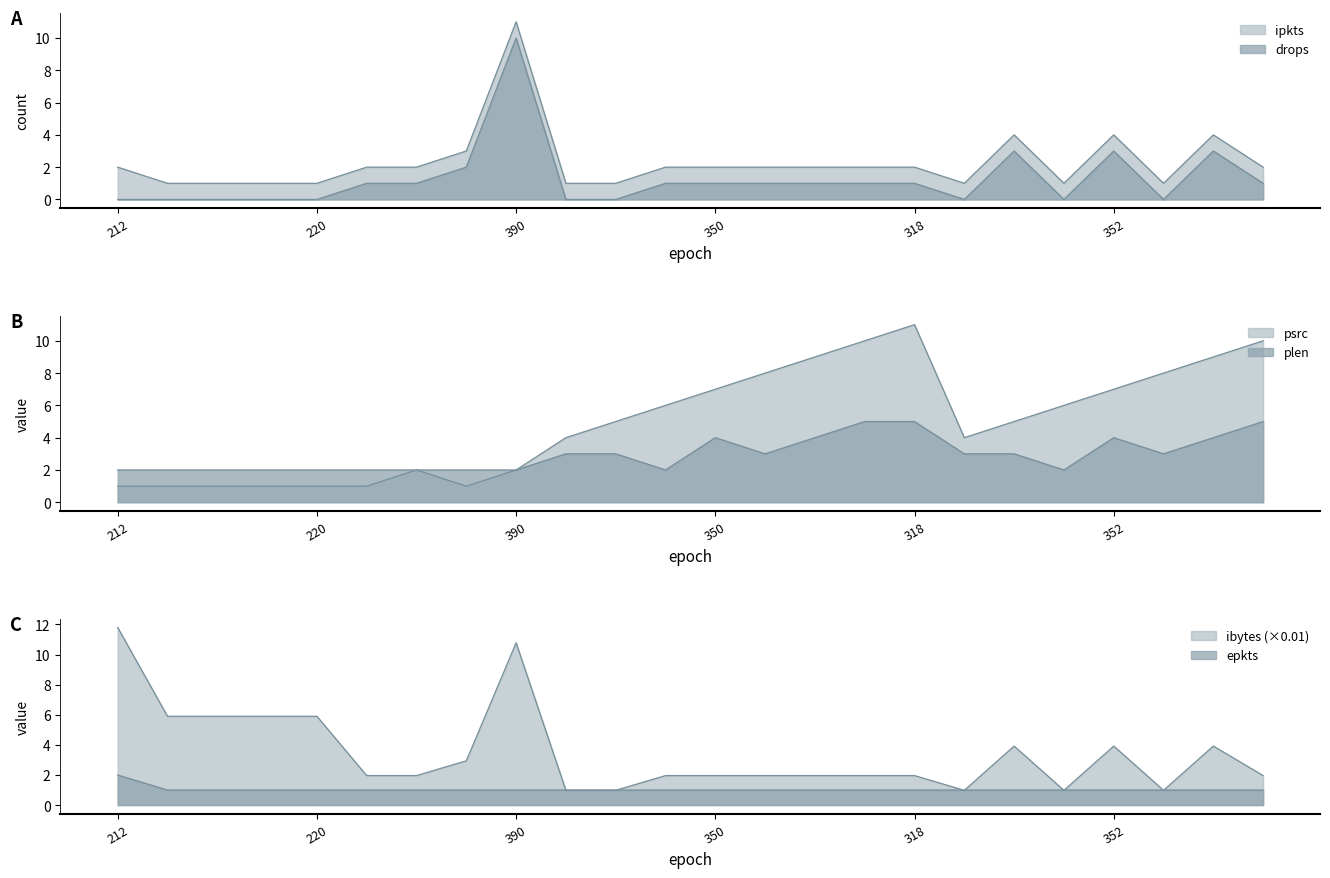

What is the label of the 2nd point from the left?

214